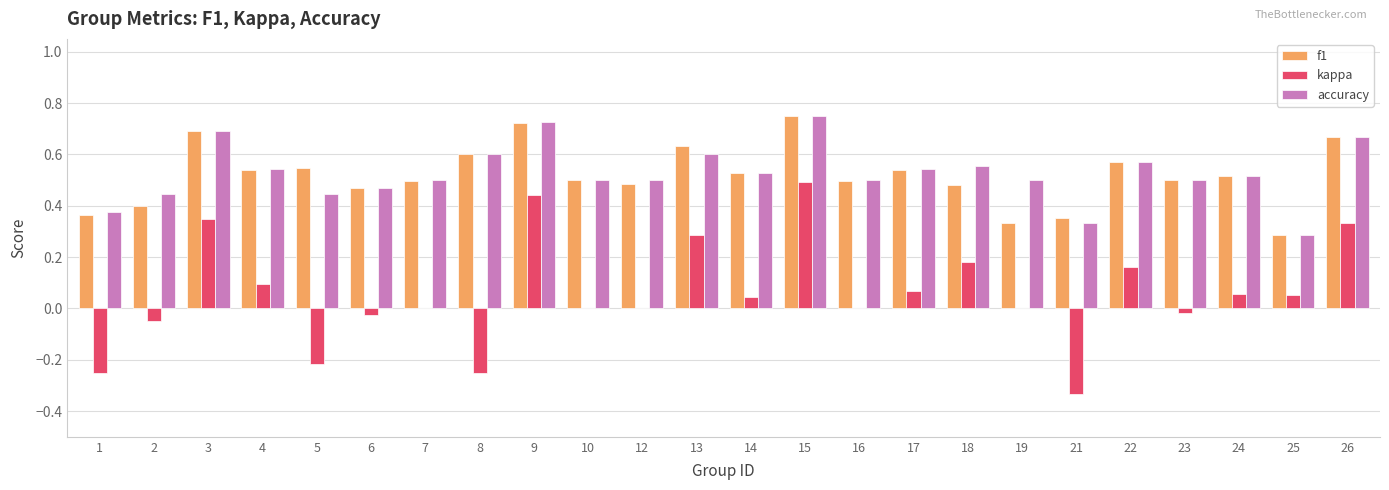

Is the value of kappa at 4 greater than the value of accuracy at 24?

No